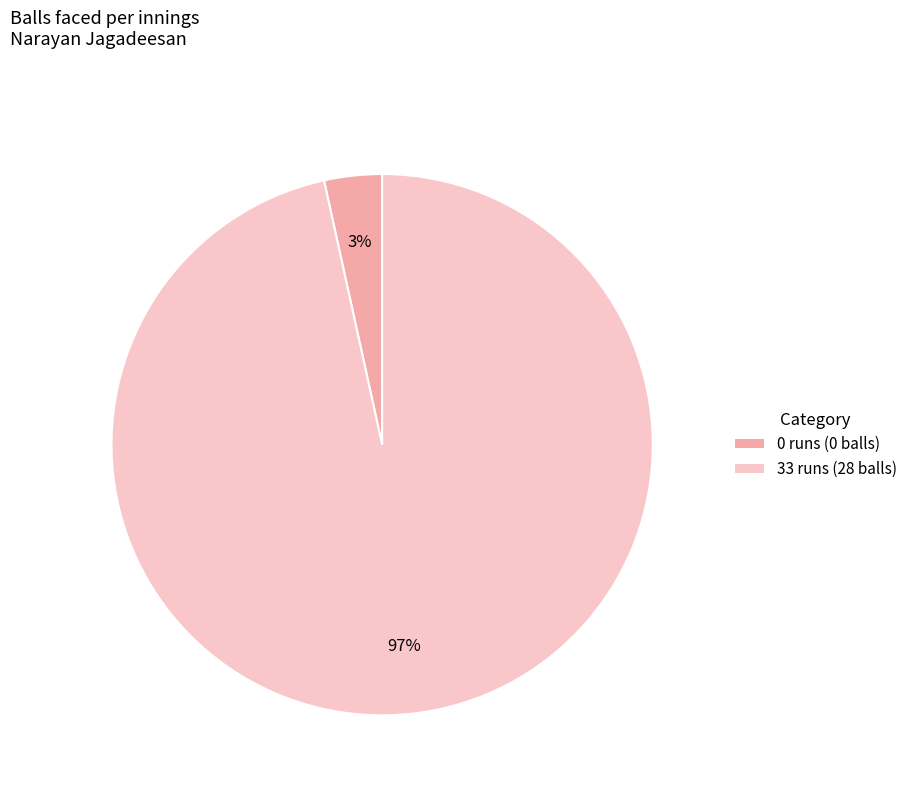

Which category has the biggest portion of the pie?

33 runs (28 balls)